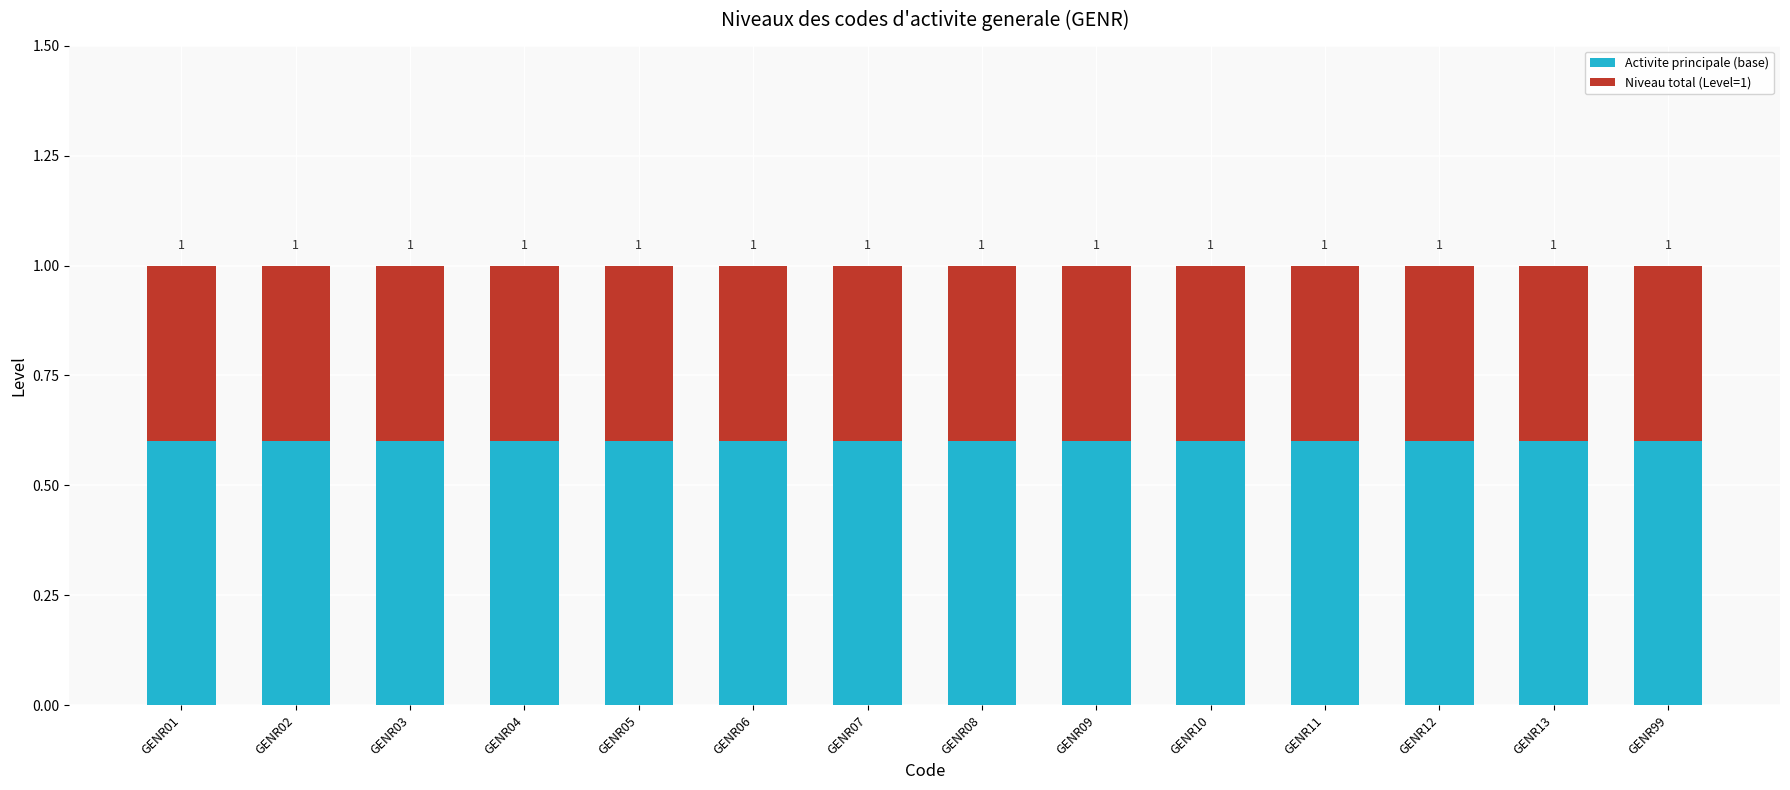

Are the bars grouped side by side (vs. stacked)?

No